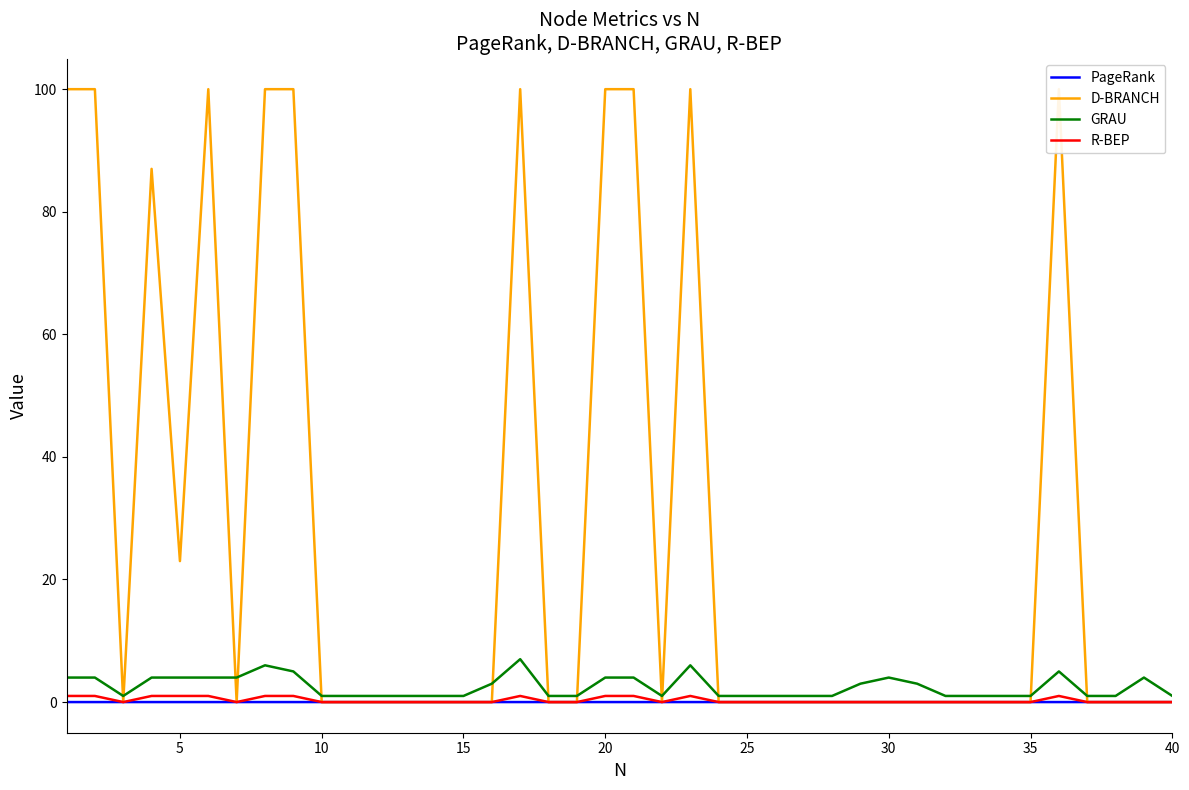

What is the difference between the maximum and second lowest values in the GRAU series?

6.0